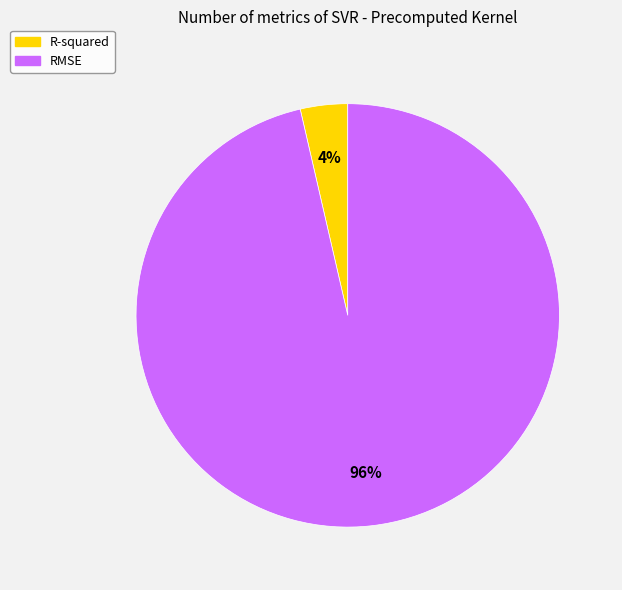

Combined, do RMSE and R-squared account for over 50%?

Yes